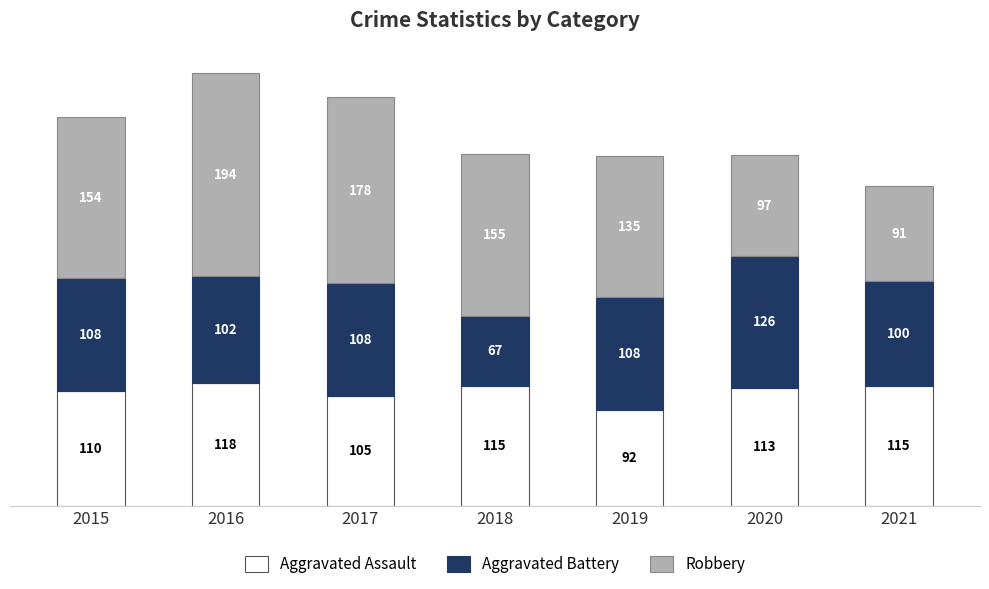

What is the sum of all Aggravated Assault values?

768